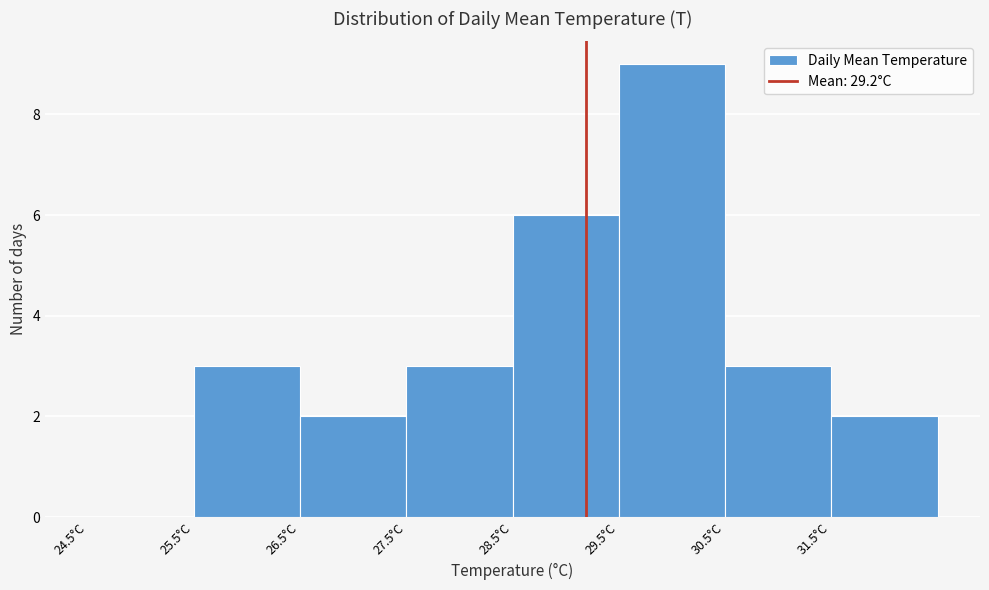

What is the height of the bar covering 27.5 to 28.5 on the x-axis? The values are not printed on the chart, so give them approximately, as read against the axis.

3